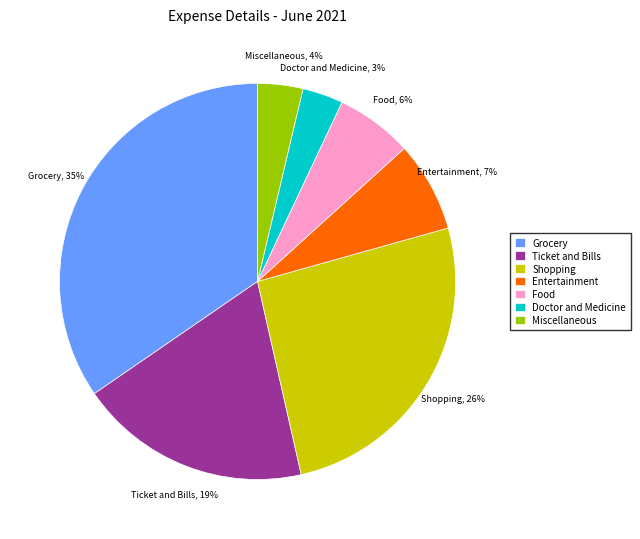

Is Shopping the majority of the pie?

No